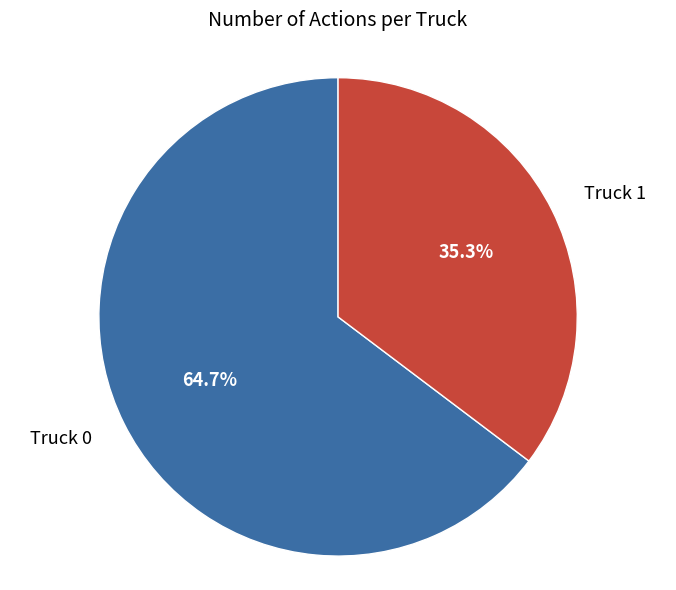

Is there any slice that represents more than half of the pie?

Yes